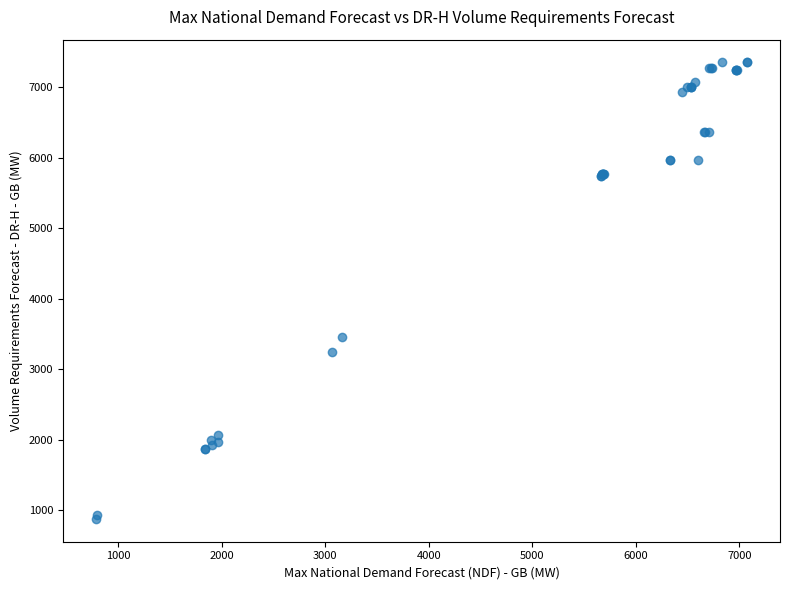

What Y value in the scatter plot is closest to 4112?

3459.1